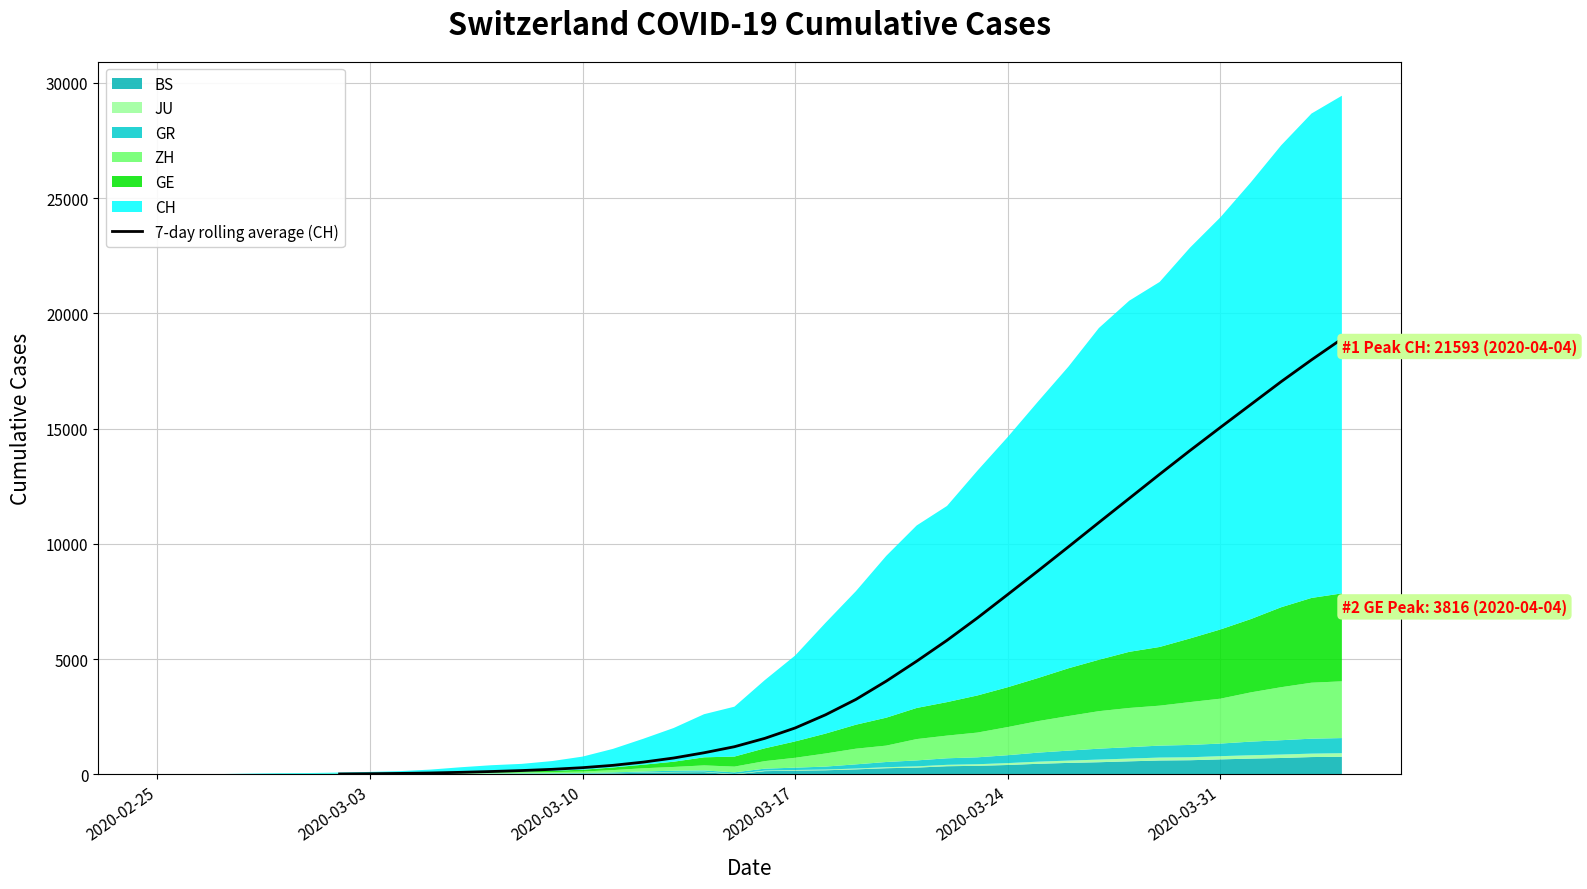

At which category does the chart reach its minimum across all series?

2020-02-25